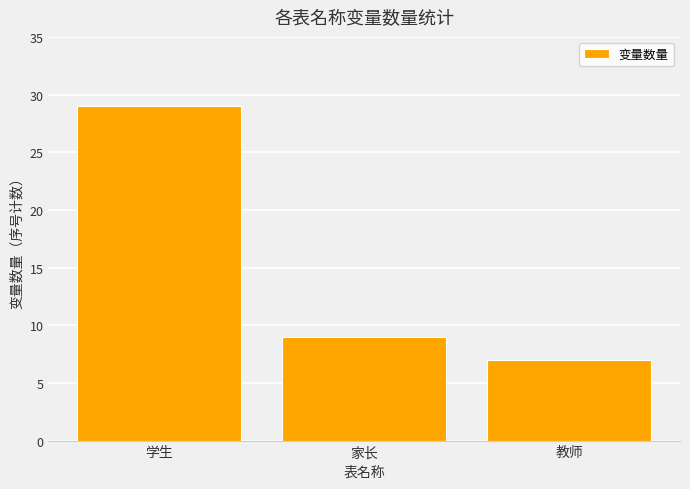

Reading right to left, extract all data points from this chart.

教师=7	家长=9	学生=29